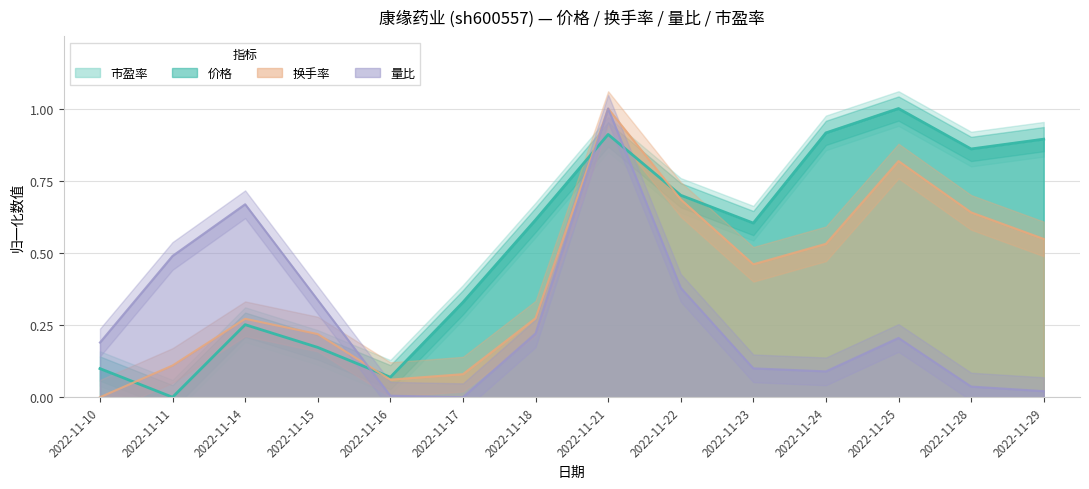

Count the number of categories in the chart.

14